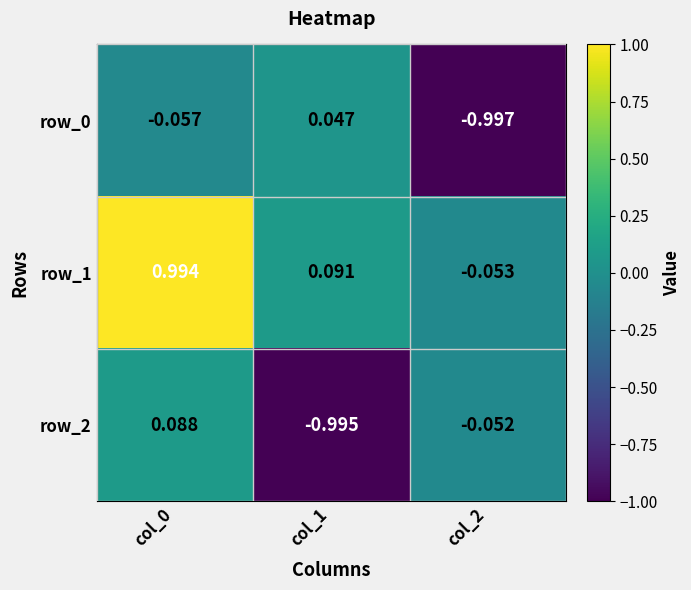

Is the value of row_0 at col_0 greater than the value of row_2 at col_1?

Yes